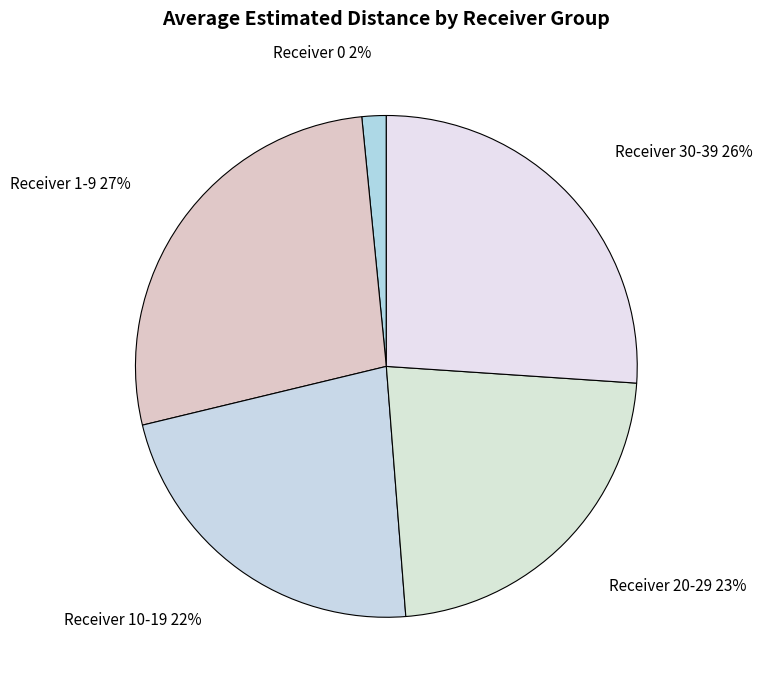

Is there any slice that represents more than half of the pie?

No